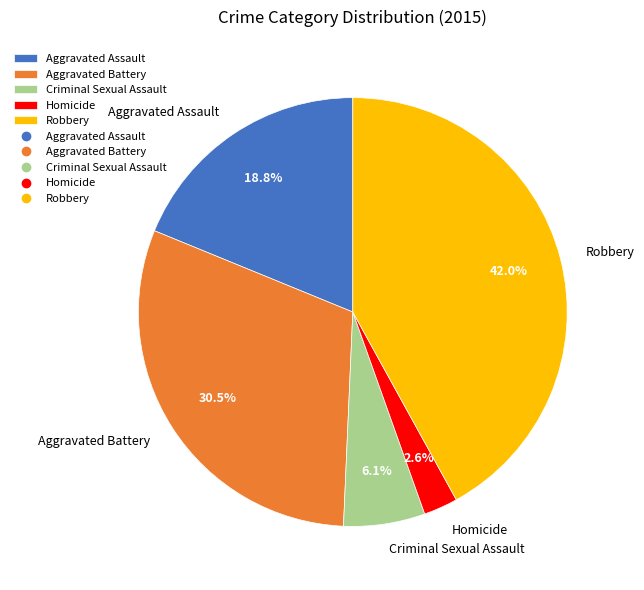

Rank the categories by value from lowest to highest.

Homicide, Criminal Sexual Assault, Aggravated Assault, Aggravated Battery, Robbery